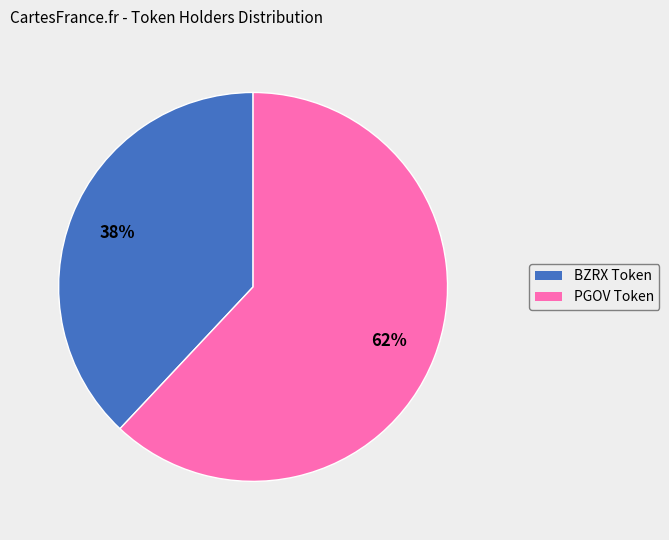

To the nearest percent, what is the average slice percentage?

50%